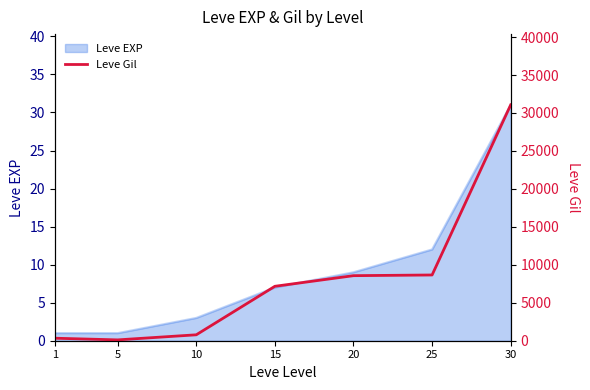

Reading left to right, extract all data points from this chart.

1=330	5=110	10=780	15=7170	20=8570	25=8660	30=31070